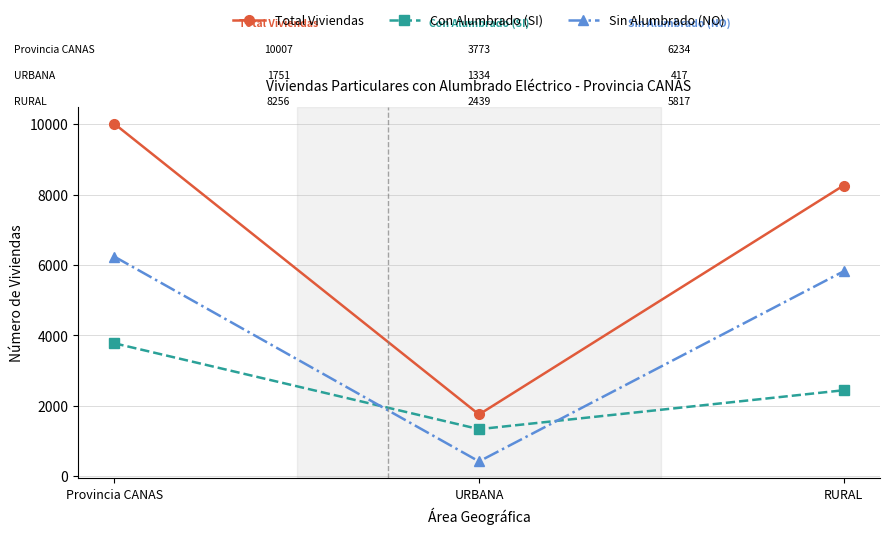

What is the minimum value for Sin Alumbrado (NO)?

417